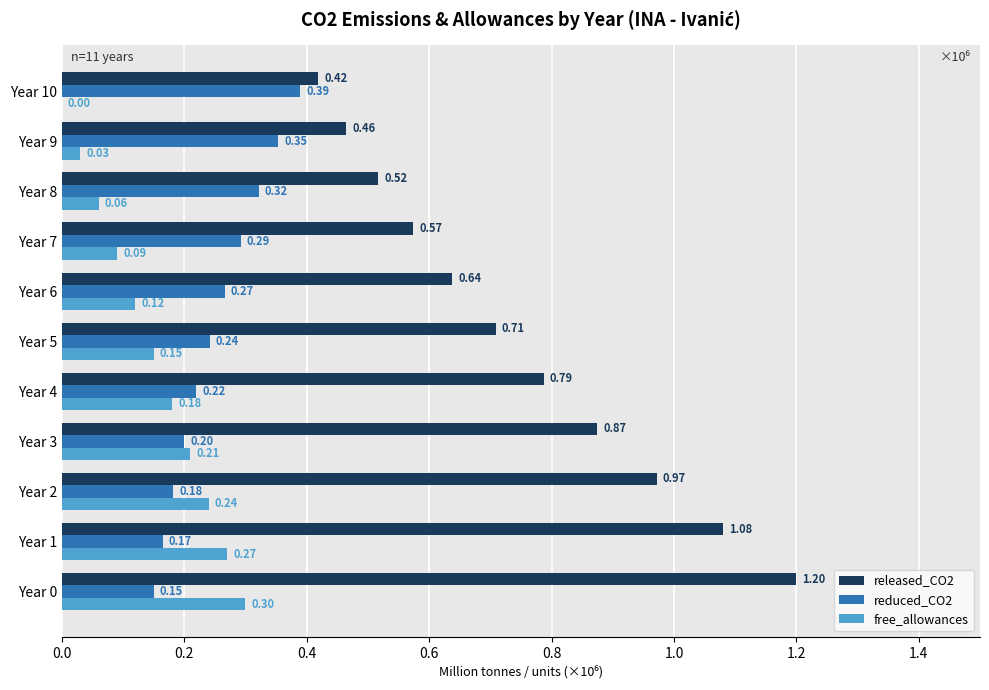

Is the value of released_CO2 at Year 1 greater than the value of free_allowances at Year 10?

Yes